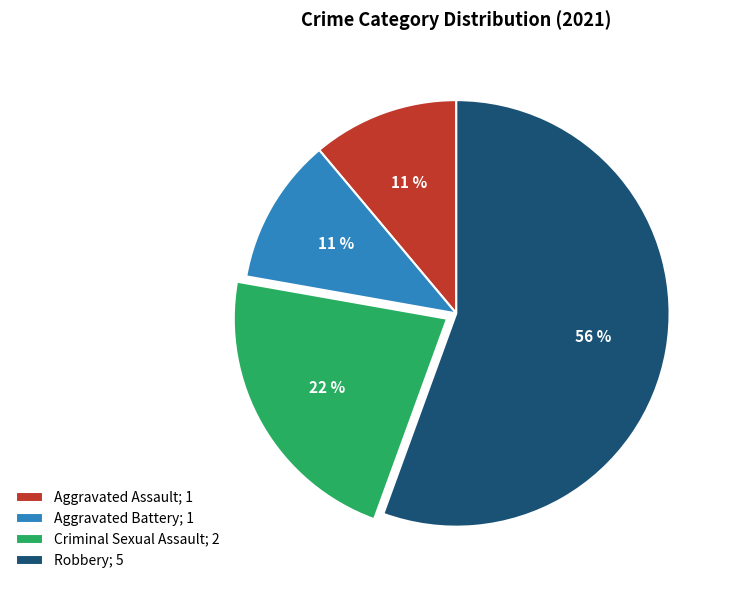

Which category has the biggest portion of the pie?

Robbery